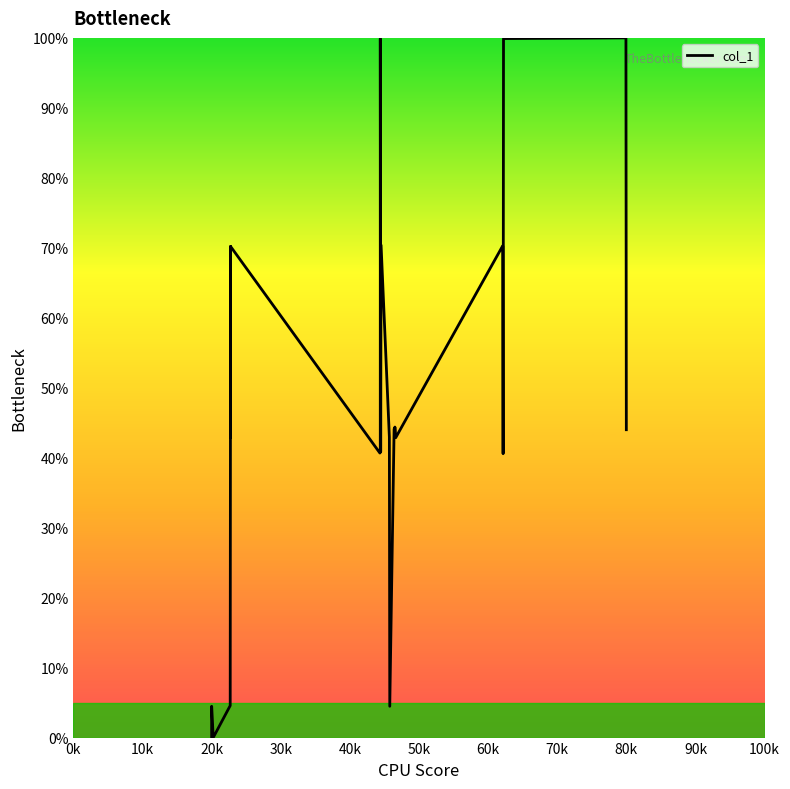

What is the value of the 27th point from the left?

44.1